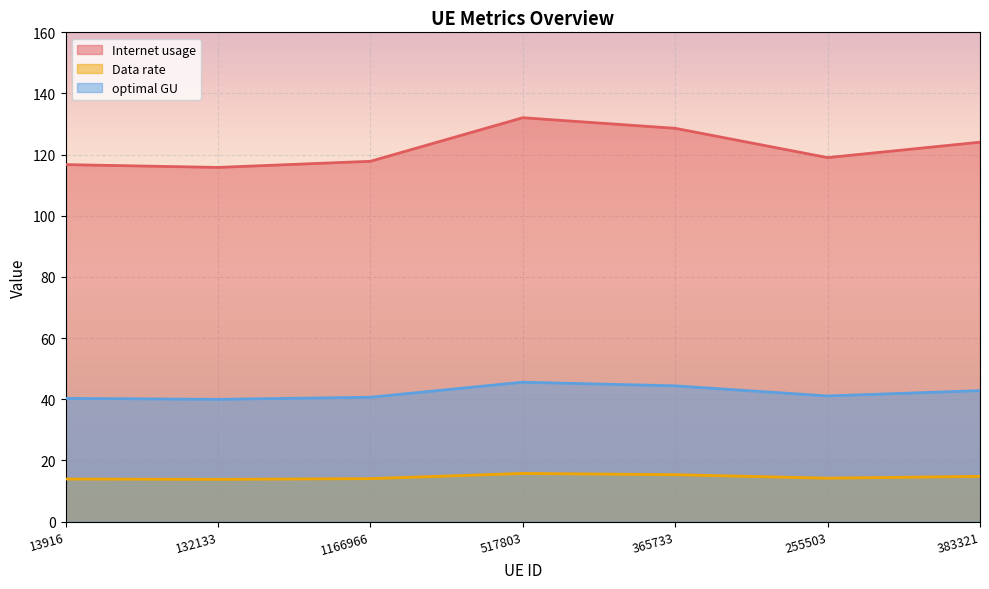

True or false: Data rate and Internet usage cross at least once.

False